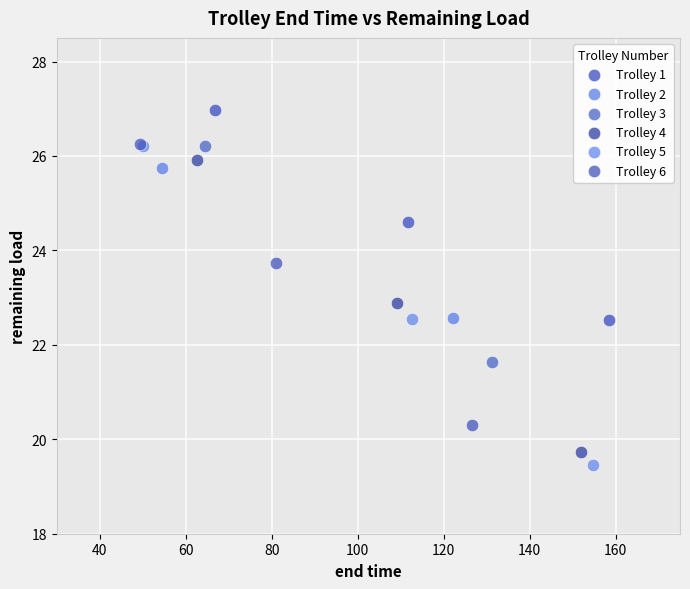

What are all the series names shown in the legend?

Trolley 1, Trolley 2, Trolley 3, Trolley 4, Trolley 5, Trolley 6